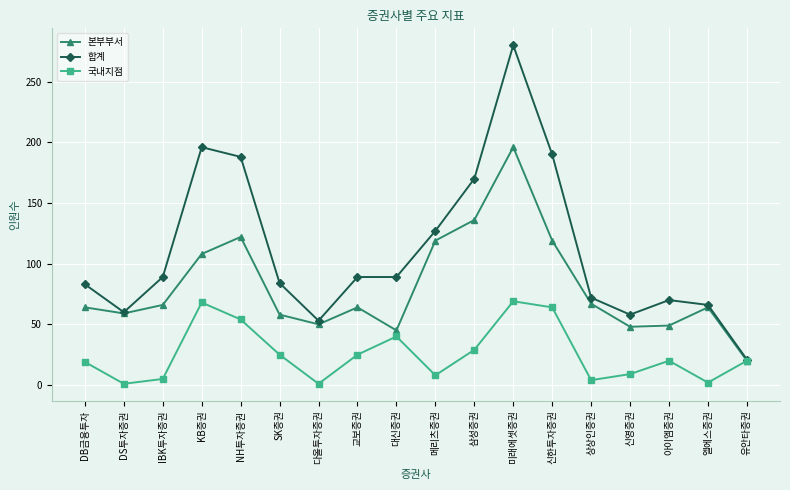

True or false: 국내지점 has a value of 43 at SK증권.

False